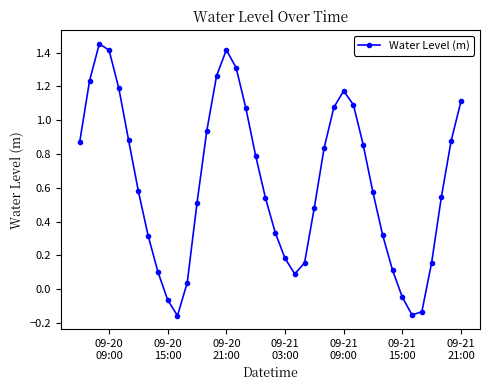

What is the sum of all values?

25.3